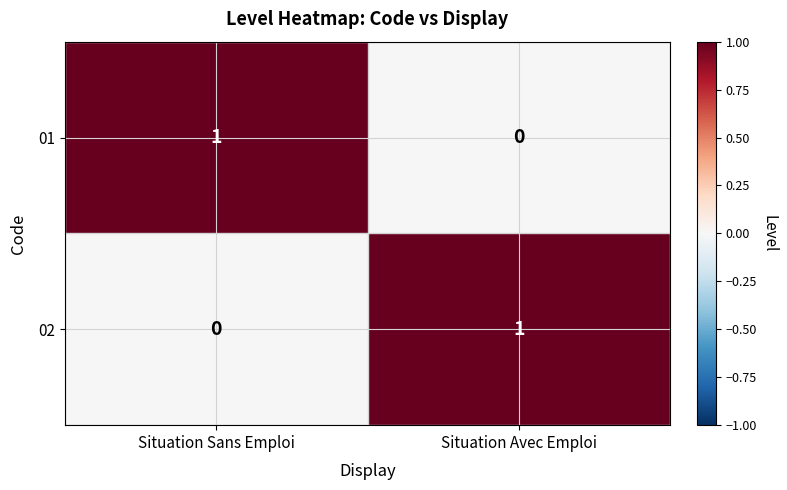

The 01 series shows 0 at Situation Avec Emploi. True or false?

True